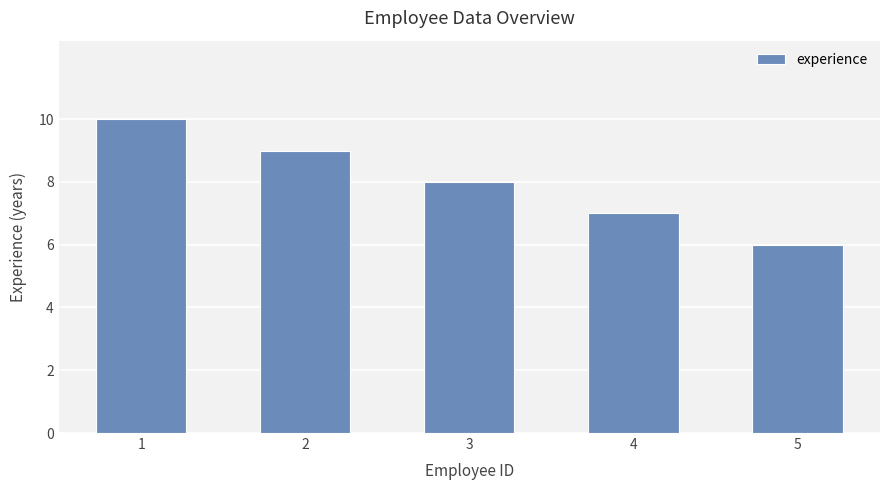

Reading left to right, what are all the values shown in this chart?

1=10	2=9	3=8	4=7	5=6